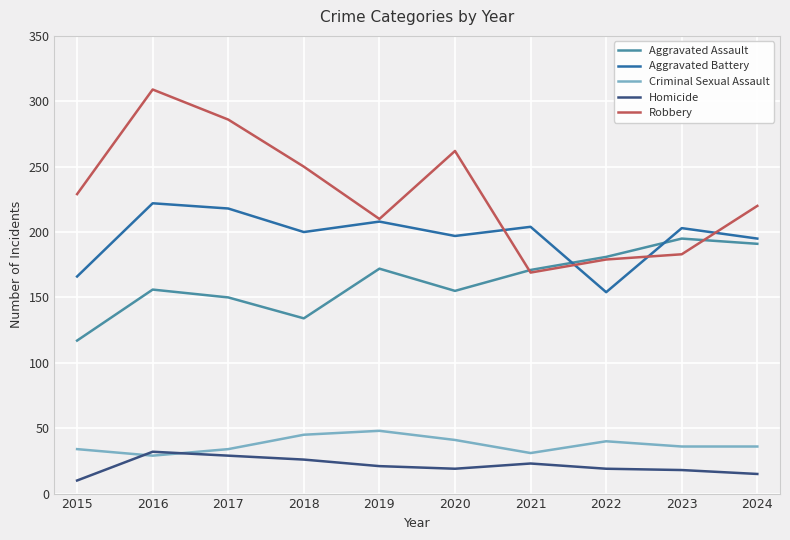

In Aggravated Assault, how many points are higher than both neighbors (excluding endpoints)?

3